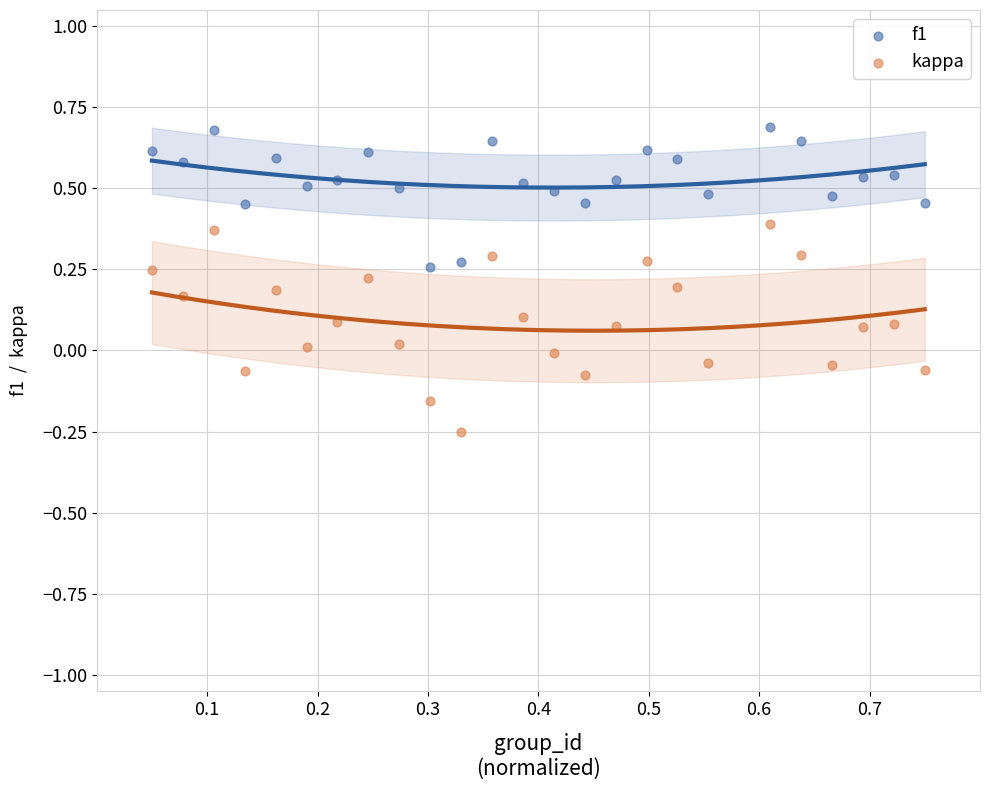

What are all the series names shown in the legend?

f1, kappa